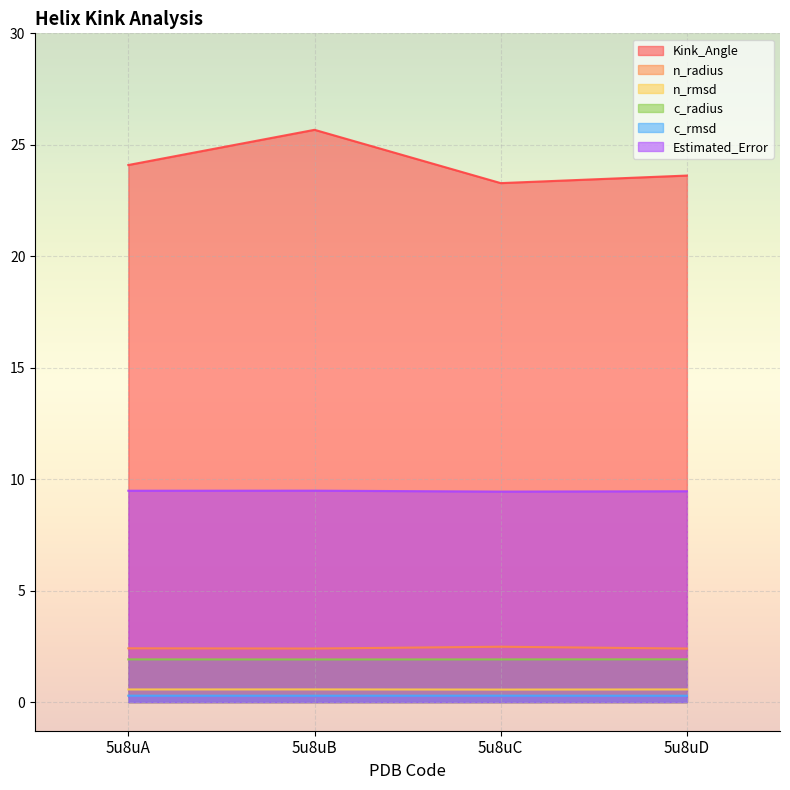

How many categories are shown in the chart?

4